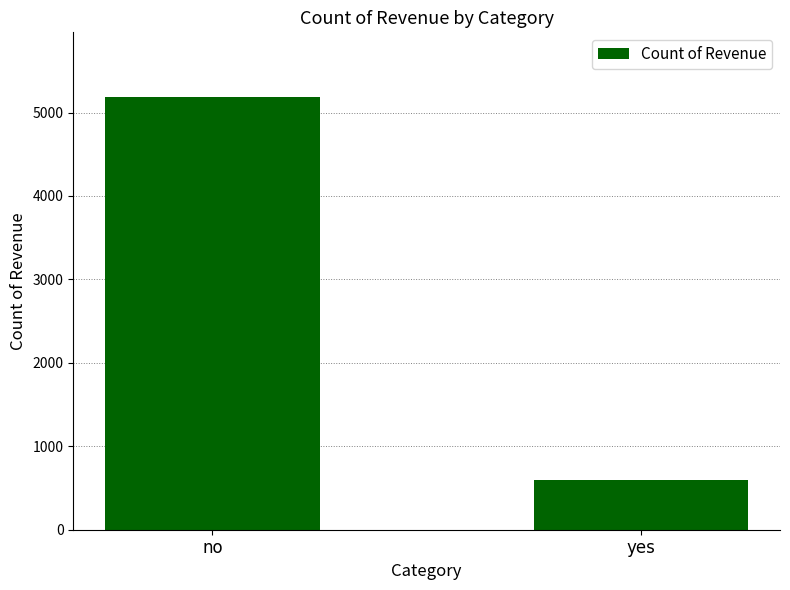

What is the difference between the maximum and minimum values?

4588